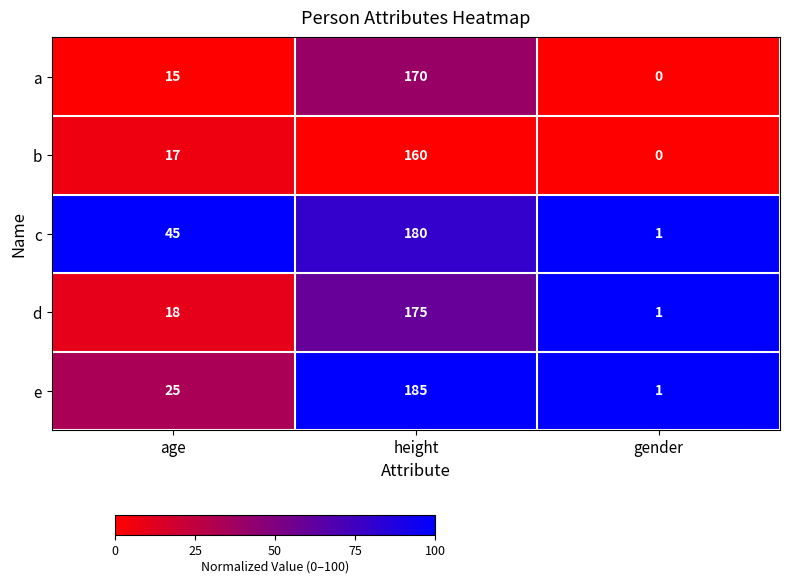

Which series changed the most between age and height?

e